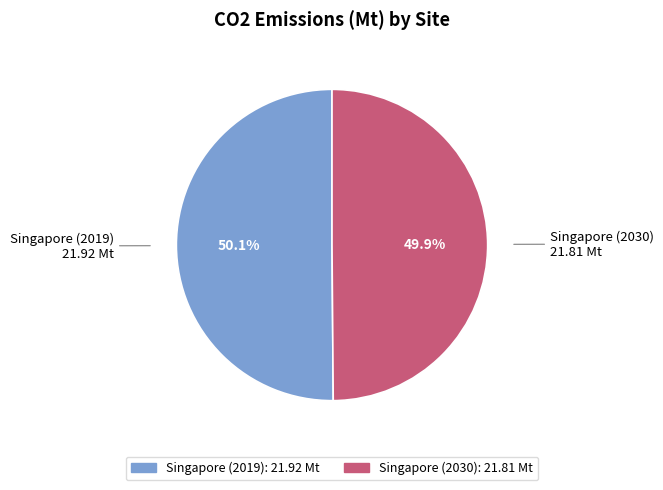

Approximately how many times larger is the value at Singapore (2030) compared to Singapore (2019)?

1.0